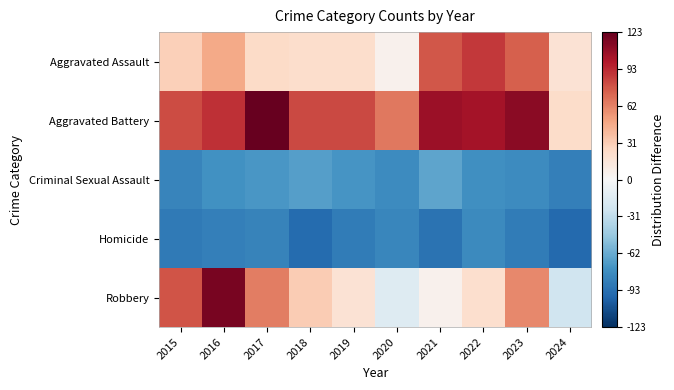

Reading left to right, transcribe all the data shown in this chart.

Aggravated Assault: 2015=29.4	2016=46.4	2017=23.4	2018=21.4	2019=21.4	2020=5.4	2021=76.4	2022=87.4	2023=73.4	2024=17.4
Aggravated Battery: 2015=80.4	2016=90.4	2017=123.4	2018=81.4	2019=81.4	2020=65.4	2021=105.4	2022=102.4	2023=111.4	2024=22.4
Criminal Sexual Assault: 2015=-81.6	2016=-74.6	2017=-71.6	2018=-67.6	2019=-72.6	2020=-77.6	2021=-64.6	2022=-75.6	2023=-77.6	2024=-84.6
Homicide: 2015=-87.6	2016=-84.6	2017=-82.6	2018=-94.6	2019=-86.6	2020=-80.6	2021=-90.6	2022=-78.6	2023=-86.6	2024=-95.6
Robbery: 2015=77.4	2016=117.4	2017=63.4	2018=31.4	2019=17.4	2020=-15.6	2021=5.4	2022=20.4	2023=59.4	2024=-24.6